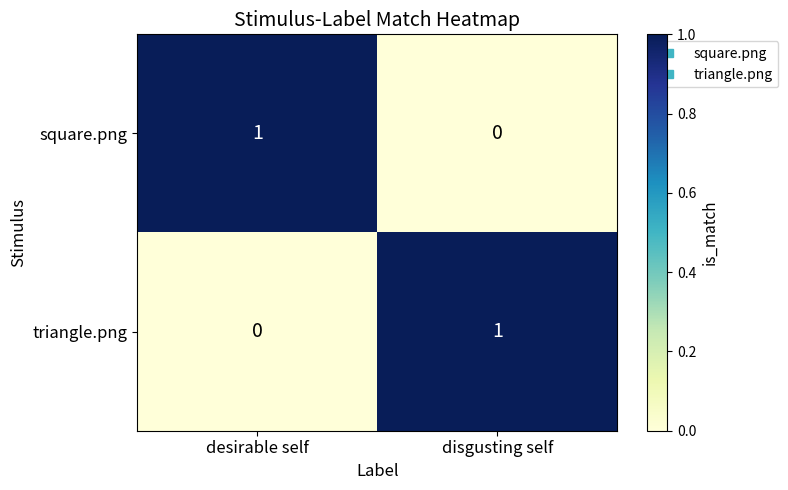

Rank the series at desirable self from lowest to highest value.

triangle.png, square.png